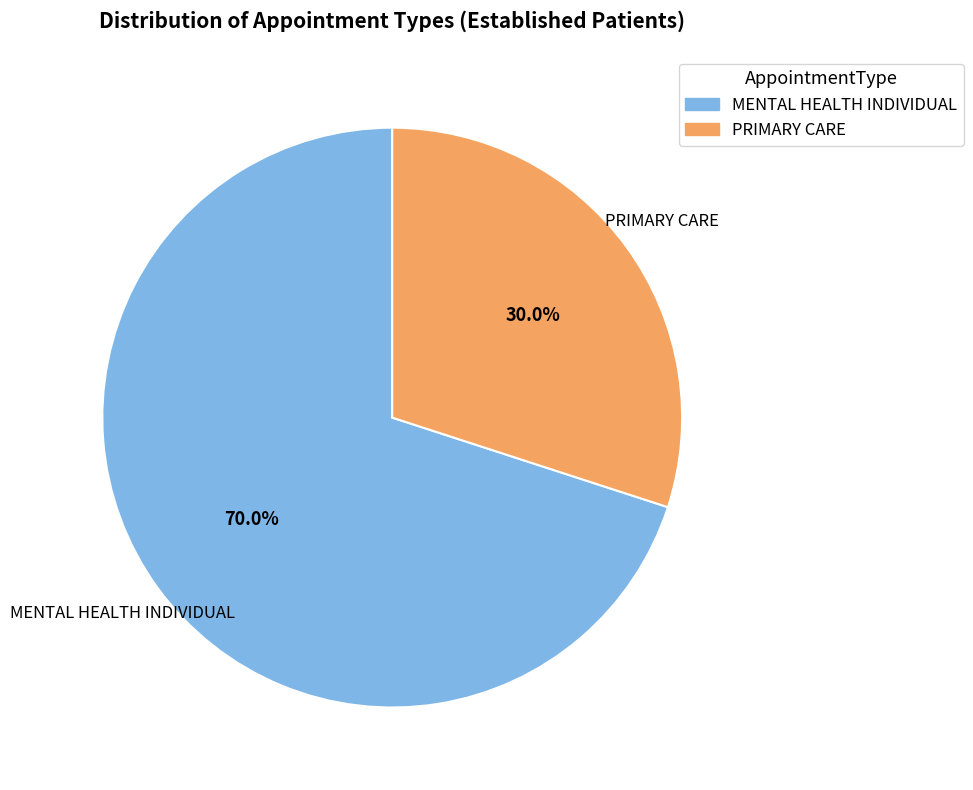

Which slice is the smallest?

PRIMARY CARE